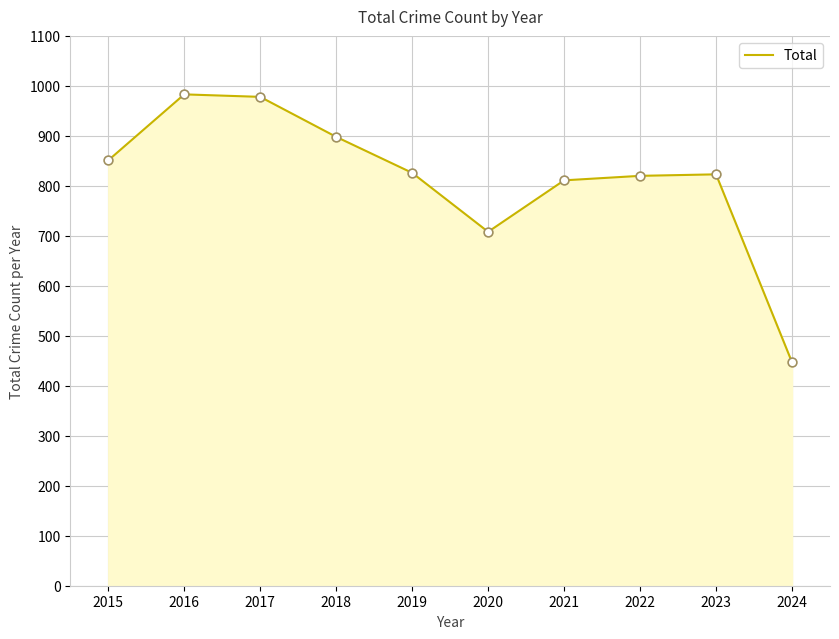

Approximately how many times larger is the value at 2022 compared to 2021?

1.0